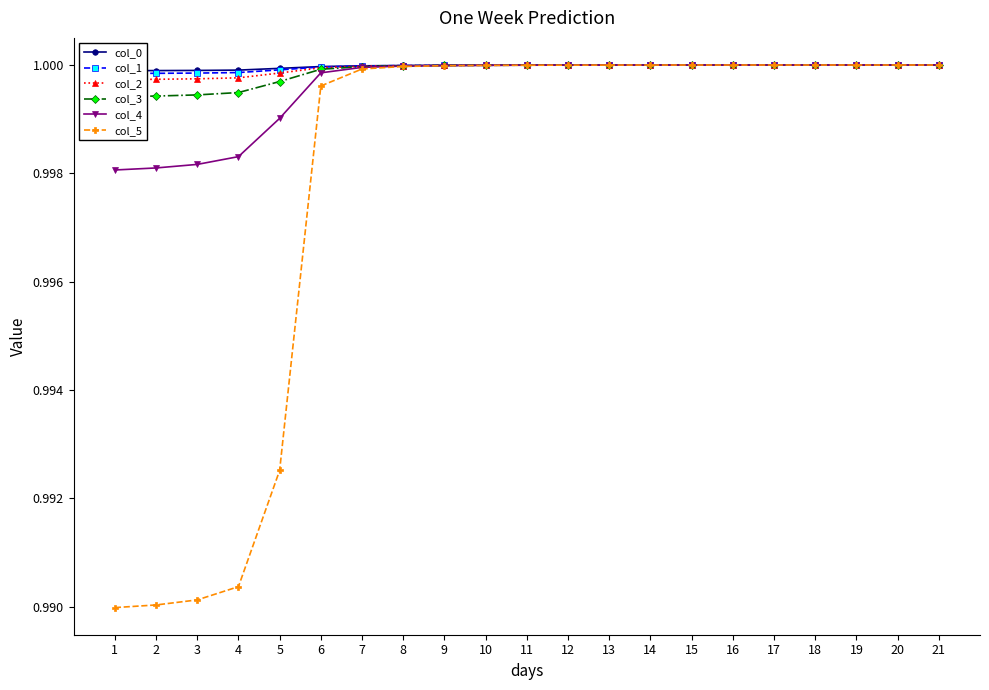

True or false: col_3 has a value of 1.8 at 5.

False